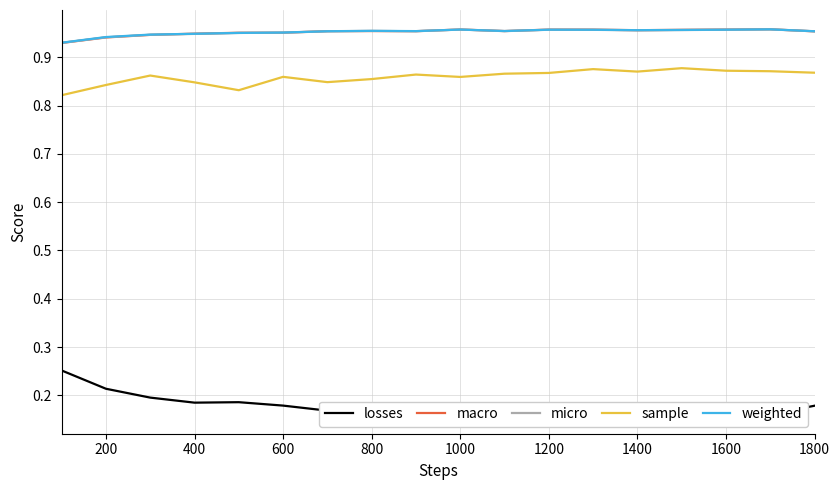

What is the average value of the macro series?

1.0